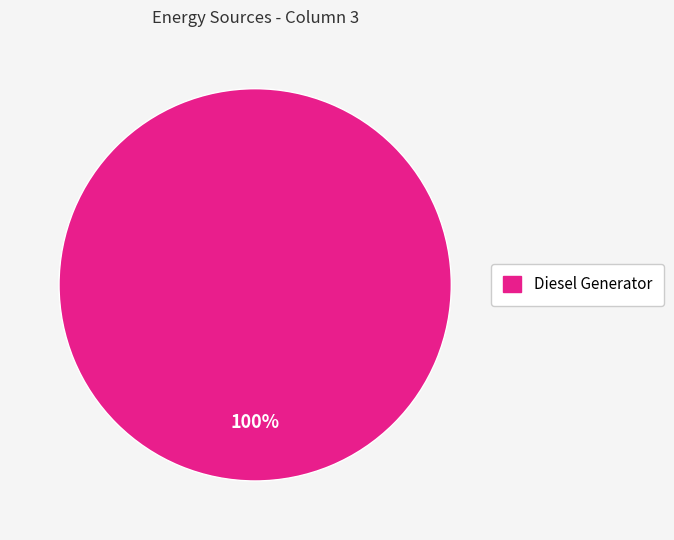

Does any single category account for the majority?

Yes